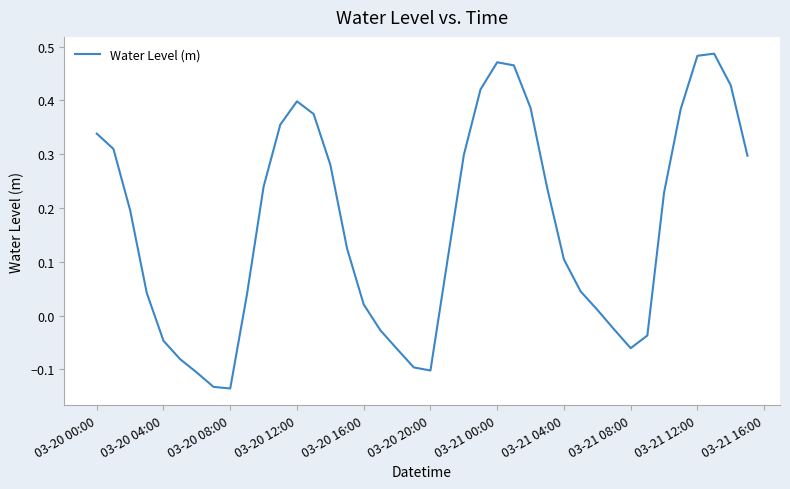

What is the difference between the maximum and minimum values?

0.6